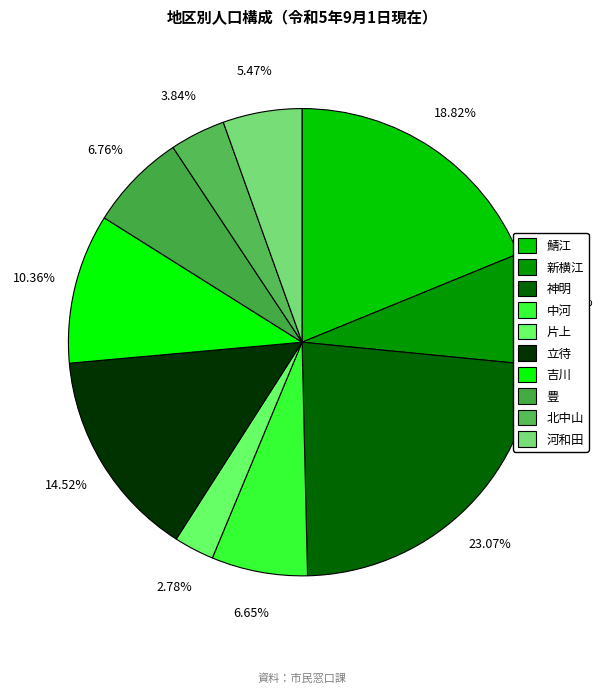

Is there a majority slice in this chart?

No